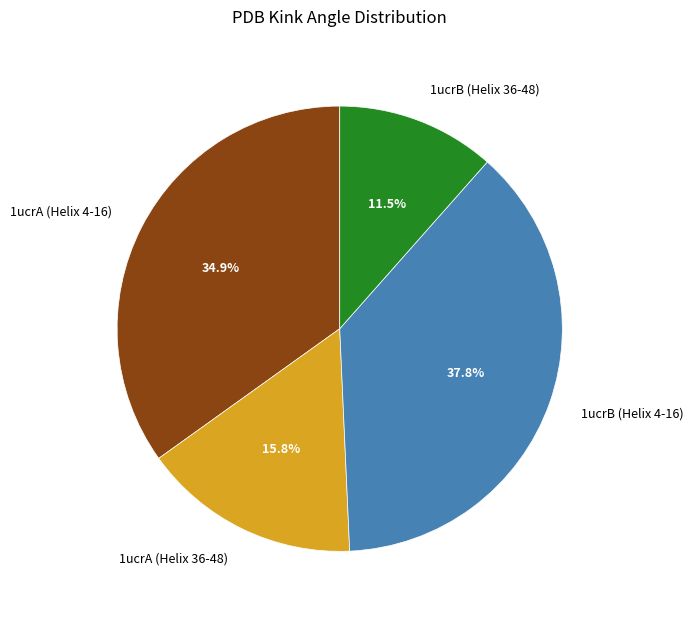

What is the total percentage of 1ucrB (Helix 4-16) and 1ucrA (Helix 36-48)?

53.6%